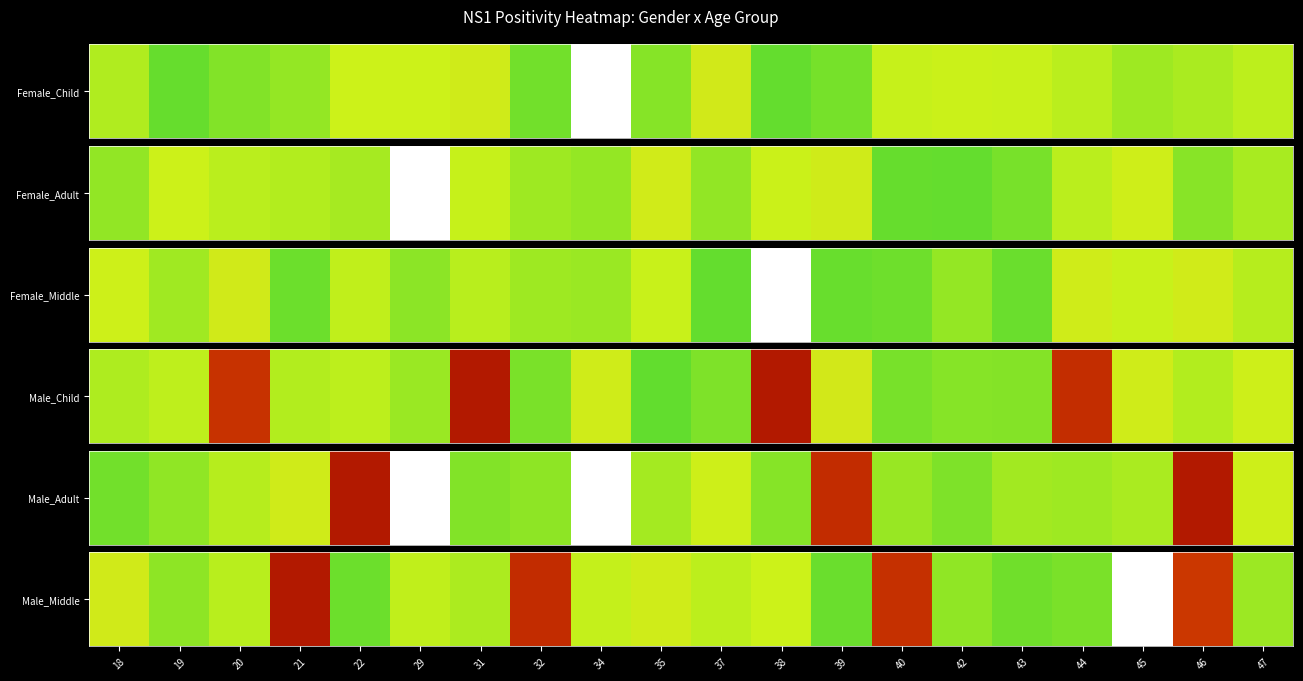

At which category does the chart reach its peak across all series?

39